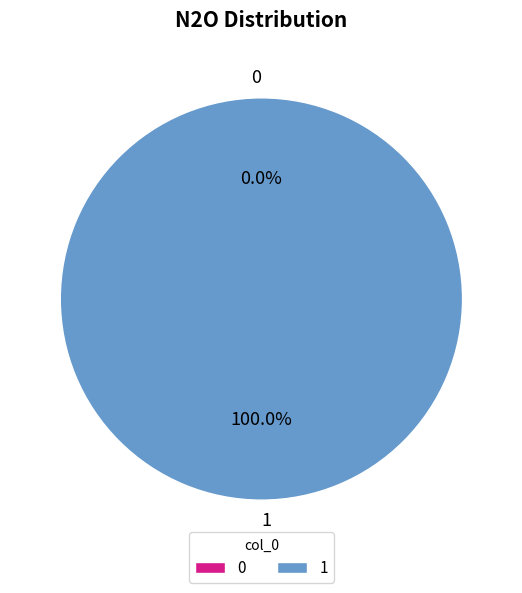

What percentage is NOT represented by 0?

100.0%